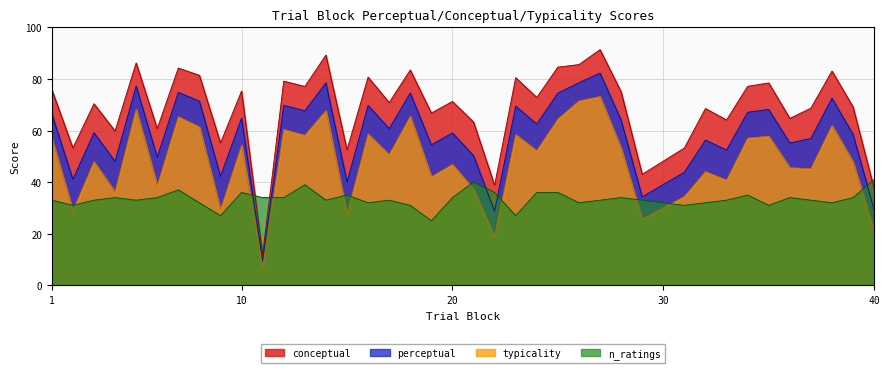

What is the difference between the second highest and minimum values in the perceptual series?

69.1